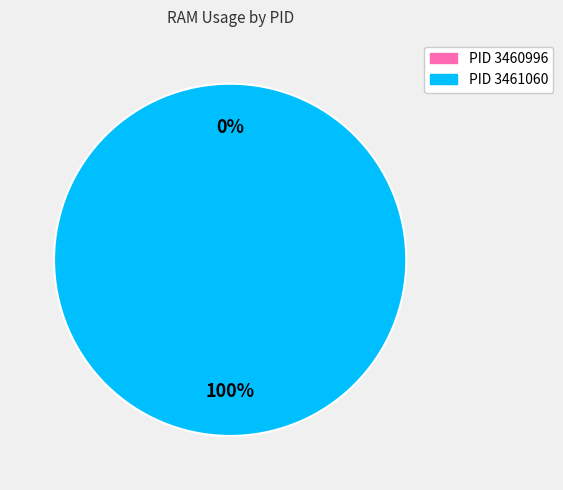

To the nearest percent, what is the difference between the largest and smallest slice percentages?

100%